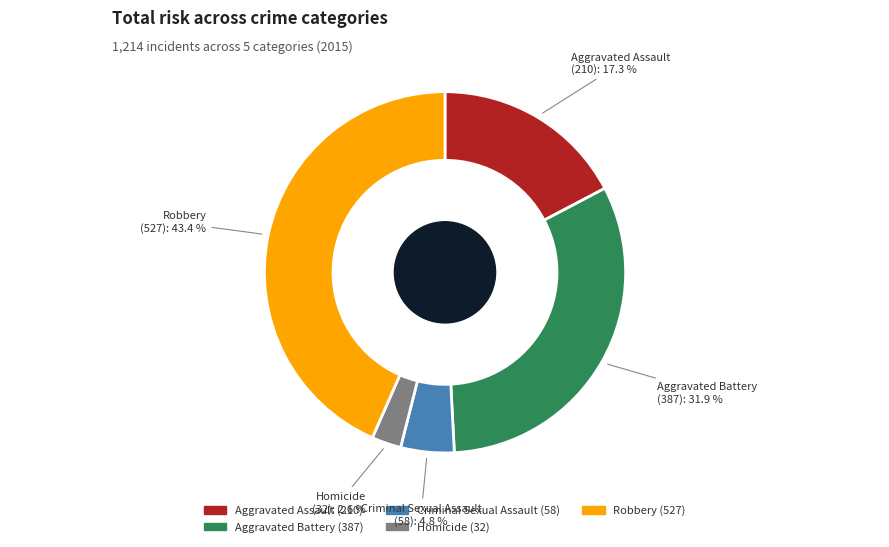

Which category has the smallest portion of the pie?

Homicide